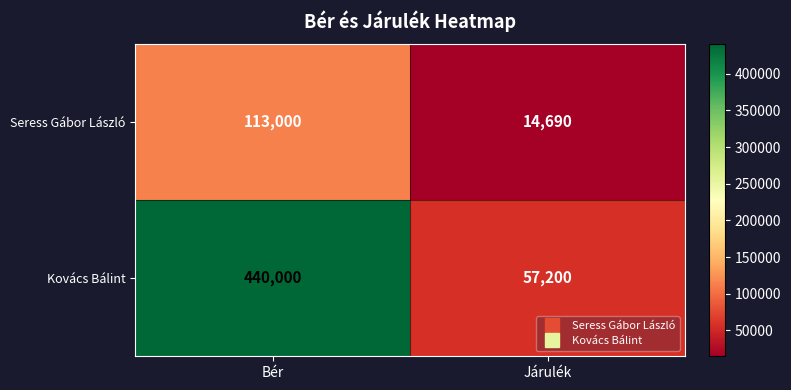

At which category is the sum across all series the highest?

Bér